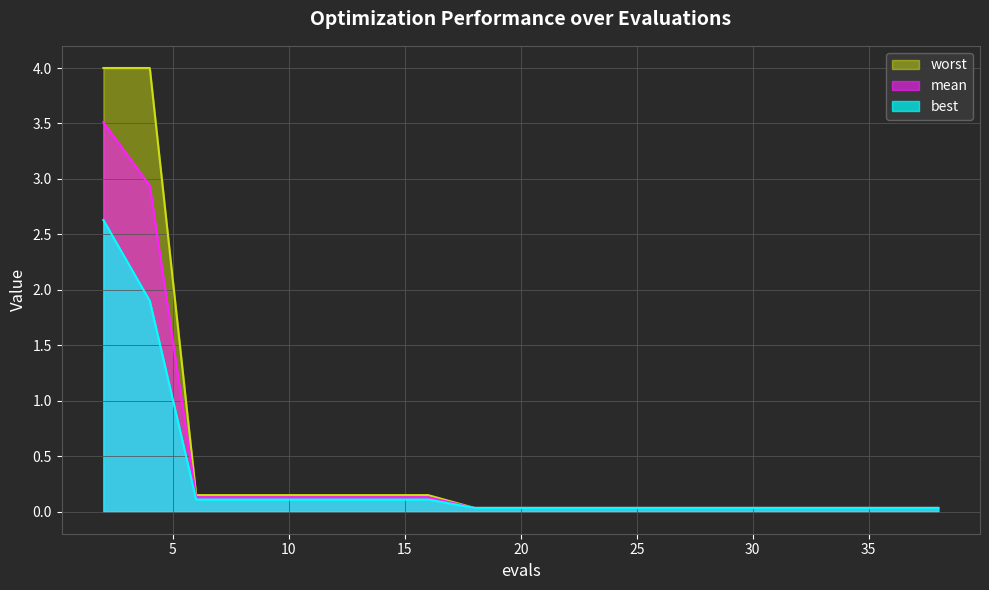

Reading right to left, list all the values displayed in this chart.

mean: 0.0	0.0	0.0	0.0	0.0	0.0	0.0	0.0	0.0	0.0	0.0	0.0	0.1	0.1	0.1	0.1	0.1	0.1	2.9	3.5
best: 0.0	0.0	0.0	0.0	0.0	0.0	0.0	0.0	0.0	0.0	0.0	0.0	0.1	0.1	0.1	0.1	0.1	0.1	1.9	2.6
worst: 0.0	0.0	0.0	0.0	0.0	0.0	0.0	0.0	0.0	0.0	0.0	0.0	0.1	0.1	0.1	0.1	0.1	0.1	4.0	4.0